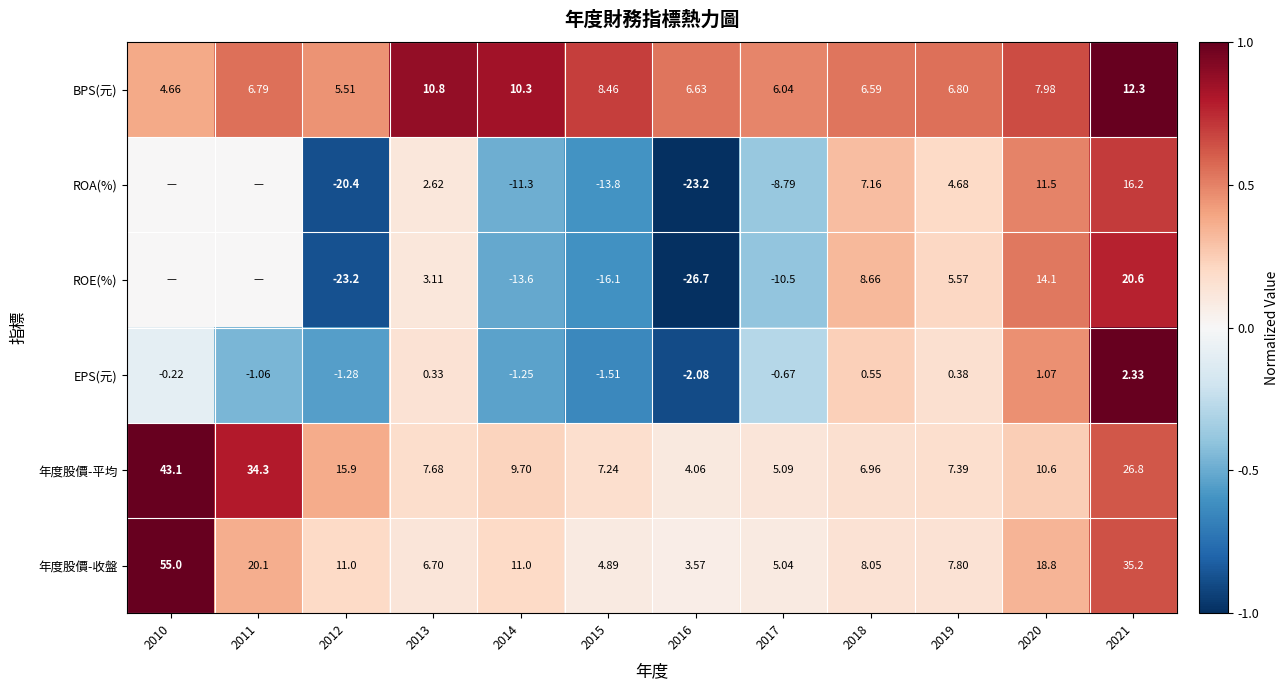

Which series changed the most between 2015 and 2016?

ROE(%)